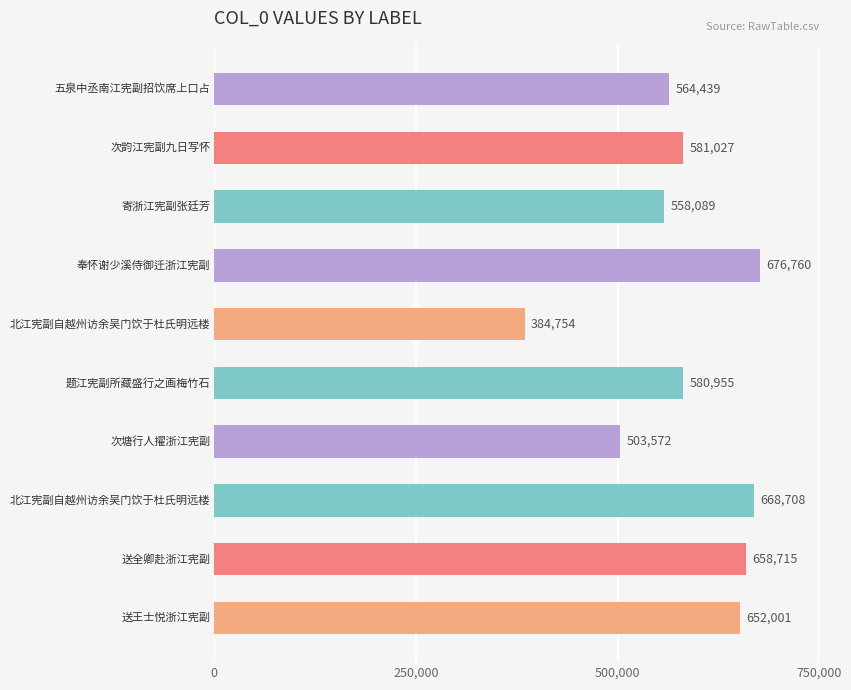

What is the smallest value displayed?

384754